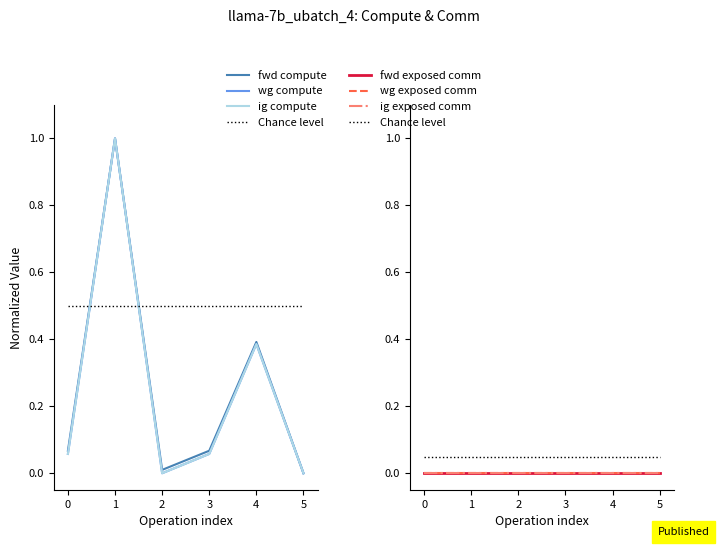

What is the sum of the ig compute values at 0 and 4?

0.4